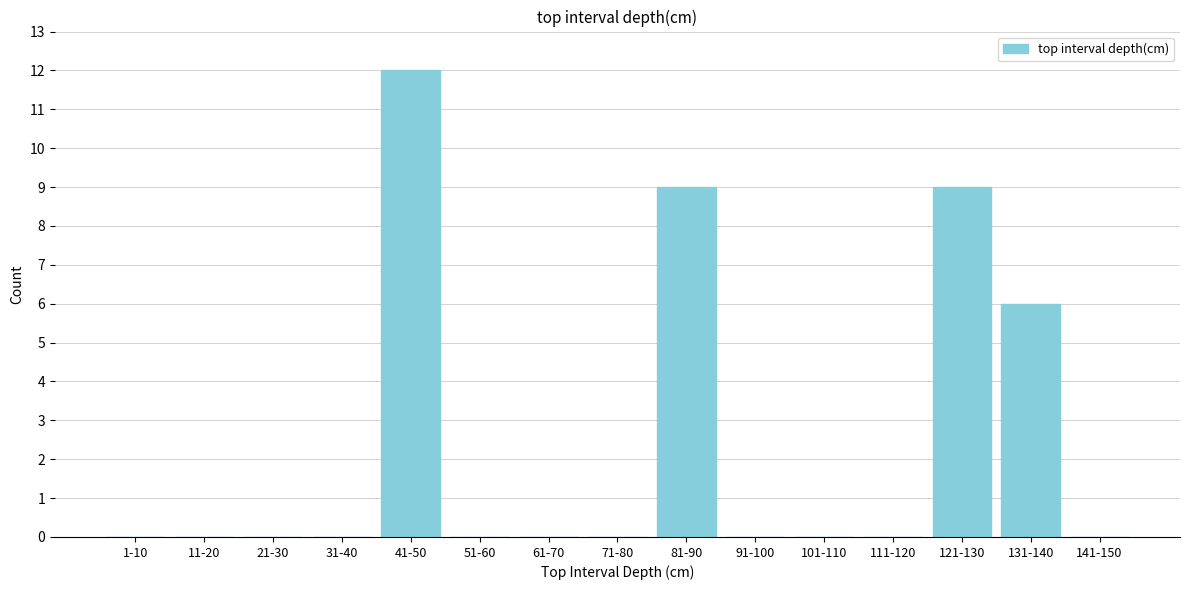

Reading right to left, extract all data points from this chart.

141-150=0	131-140=6	121-130=9	111-120=0	101-110=0	91-100=0	81-90=9	71-80=0	61-70=0	51-60=0	41-50=12	31-40=0	21-30=0	11-20=0	1-10=0